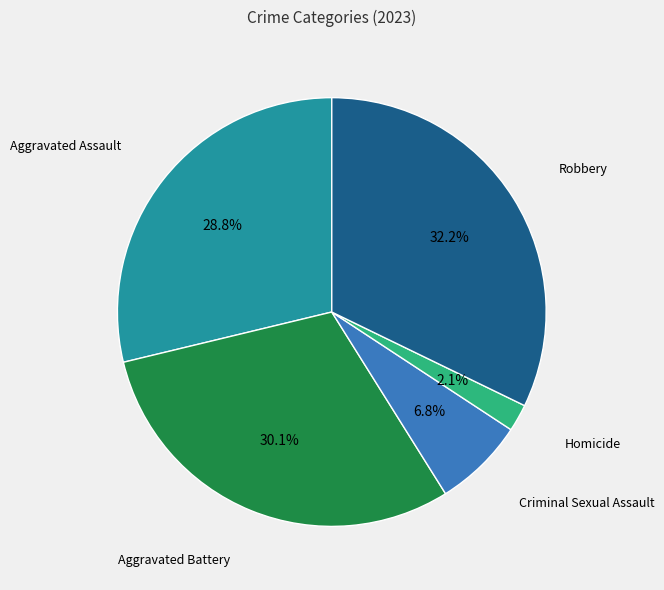

Is there a majority slice in this chart?

No